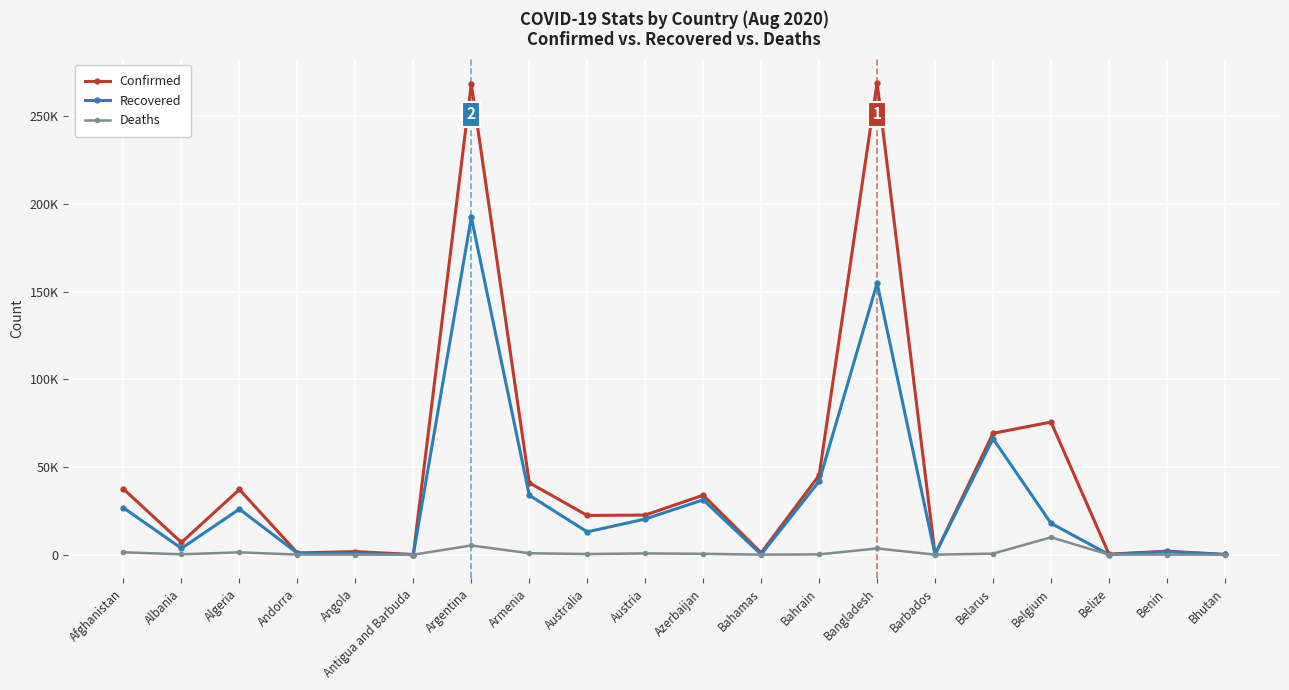

What is the difference between the maximum and minimum values in the Deaths series?

9900